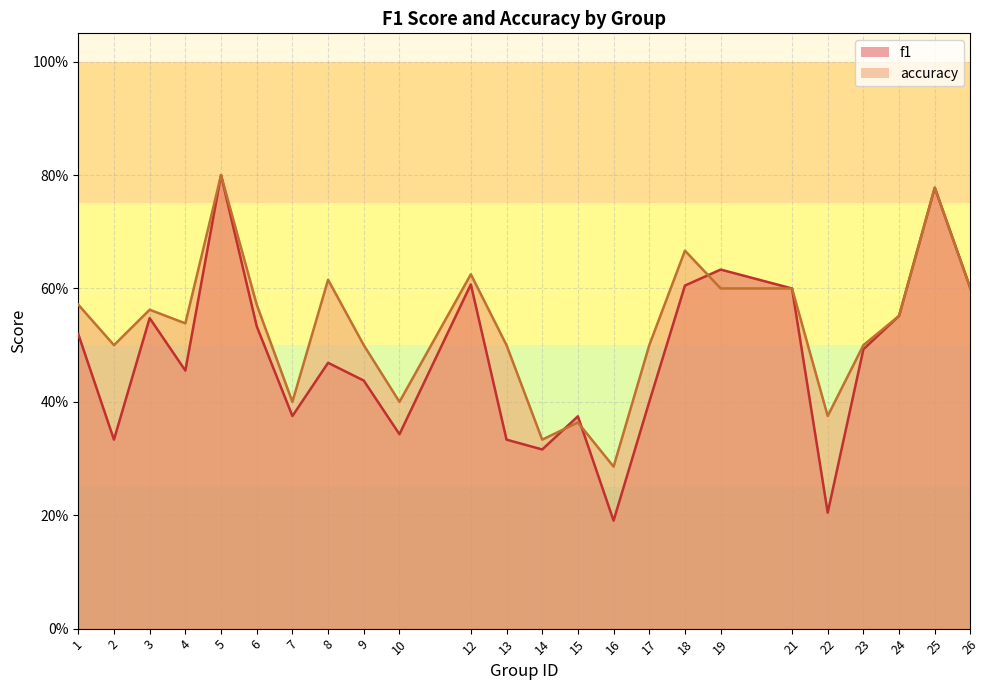

How many interior local valleys does the accuracy series have?

7